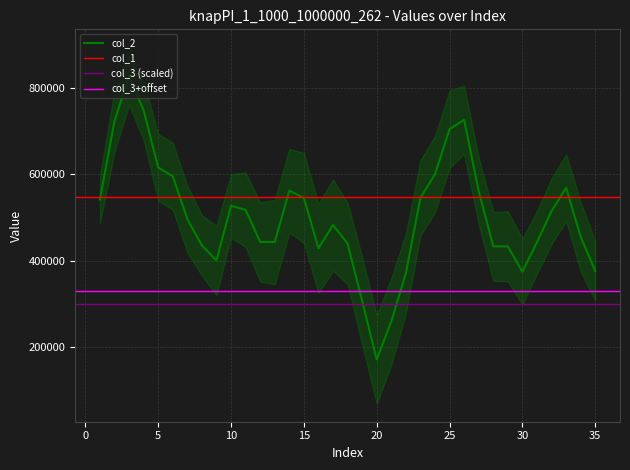

True or false: col_1 and col_2 cross at least once.

True